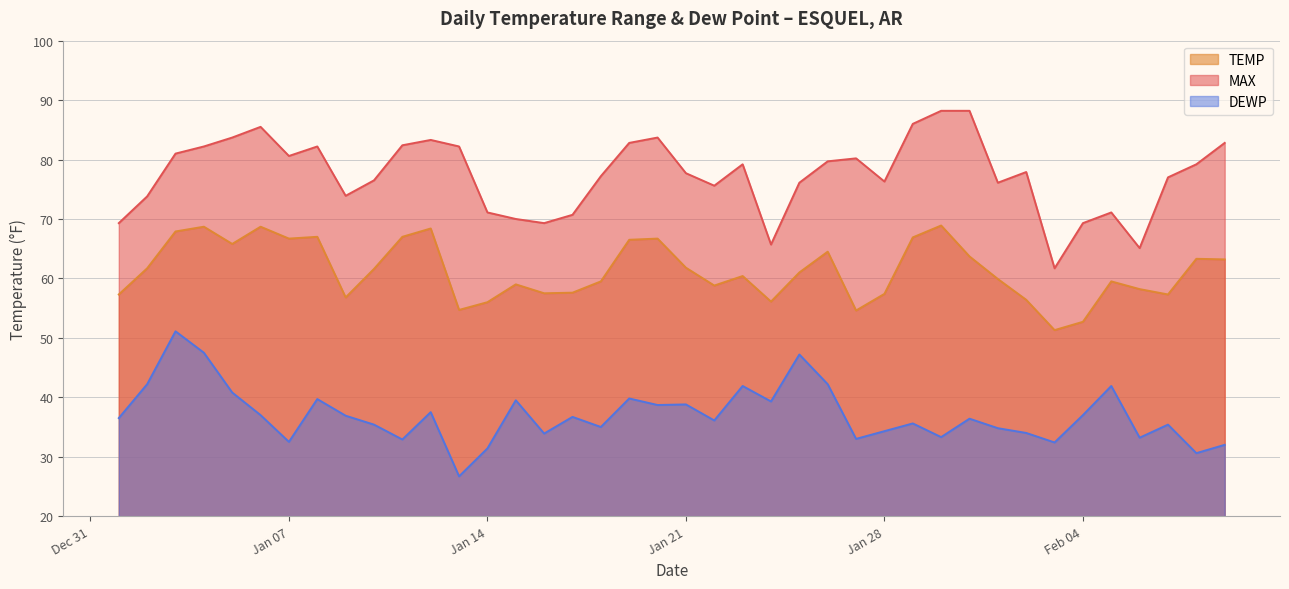

What are all the series names shown in the legend?

TEMP, MAX, DEWP